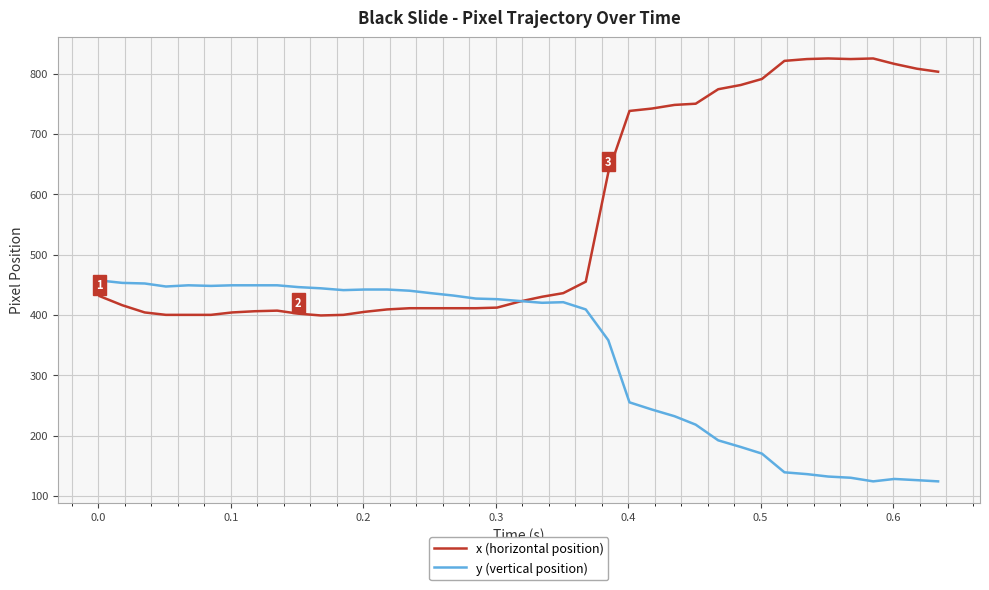

List the series in order of their overall mean, lowest first.

y (vertical position), x (horizontal position)